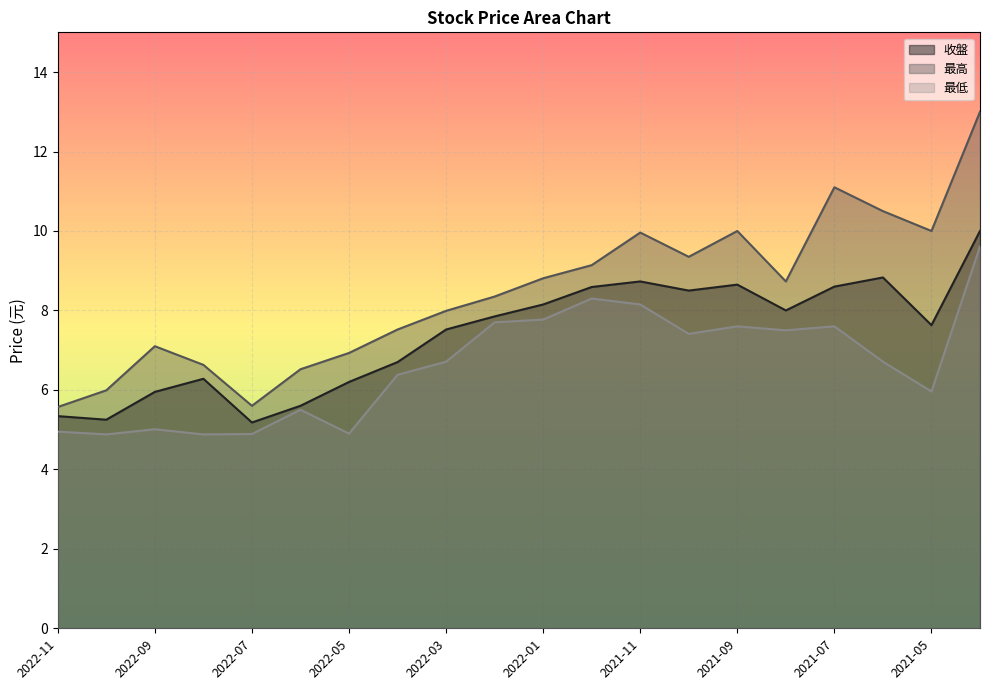

Which category has the highest value across all series?

2021-04